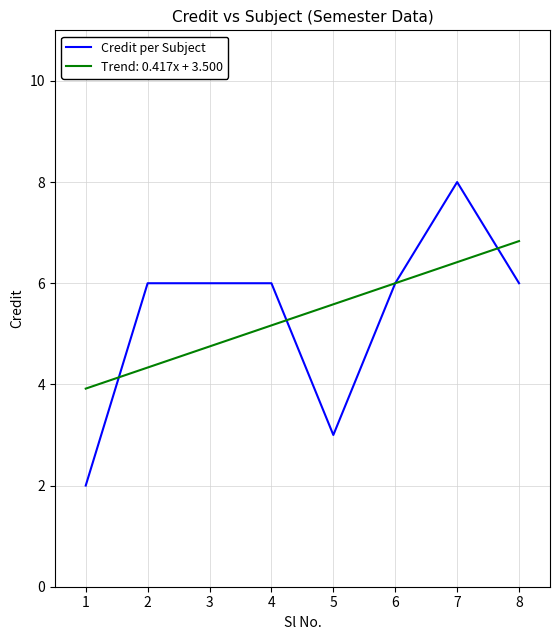

How many lines are shown in the chart?

2